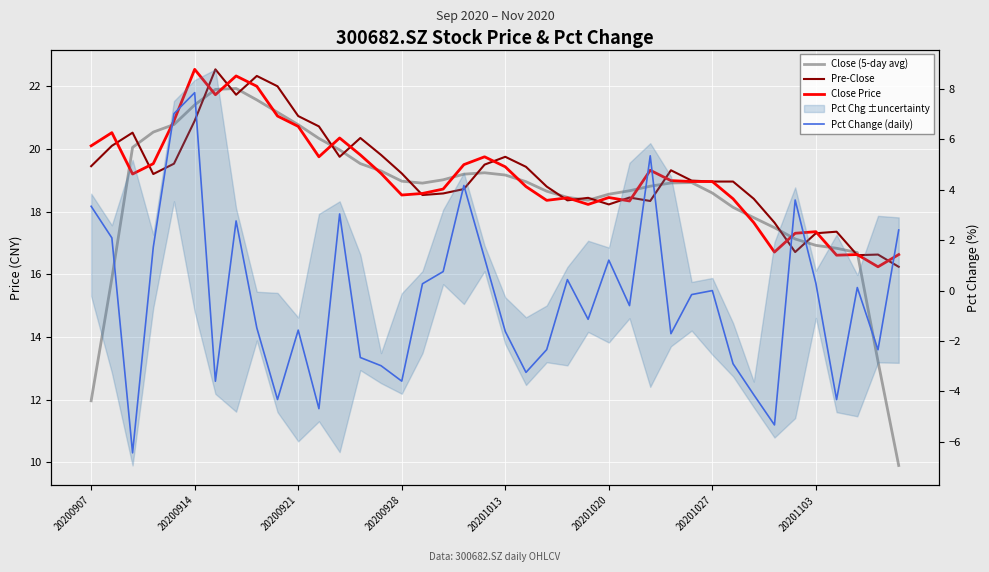

True or false: Pct Change (daily) has more than 2 interior local peaks.

True